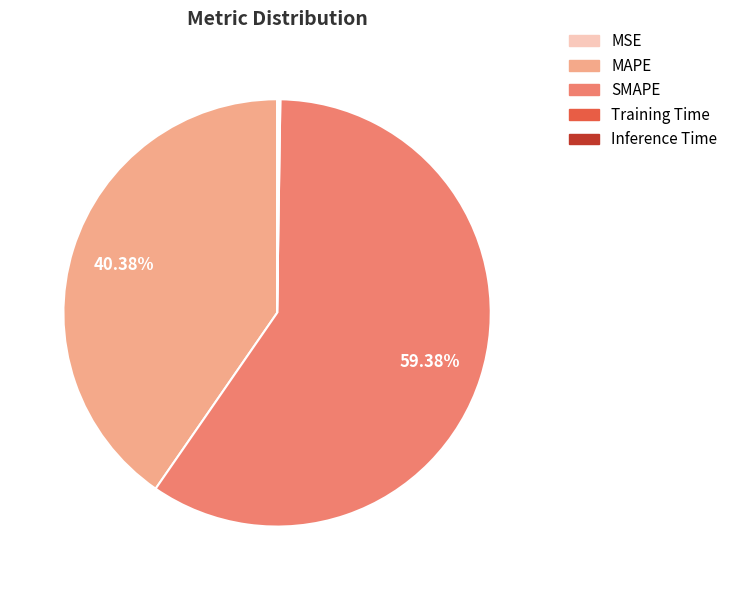

Does MAPE represent more than half of the total?

No